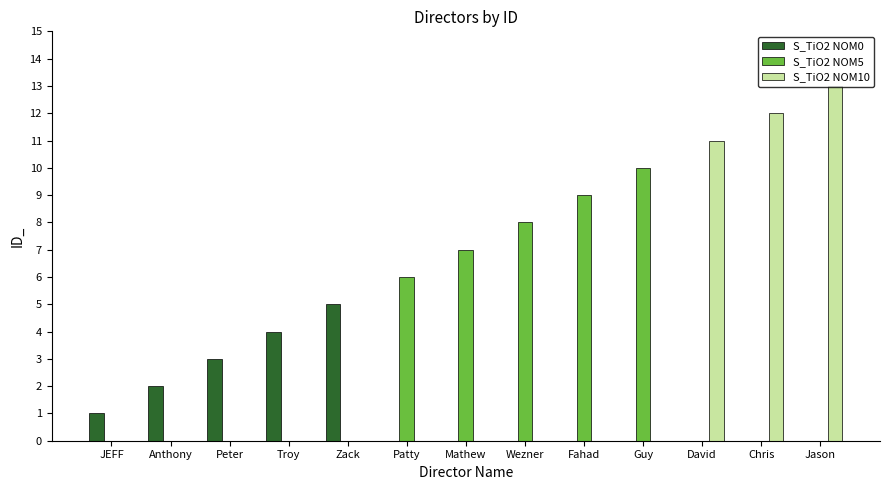

The S_TiO2 NOM5 series shows 0 at Troy. True or false?

True